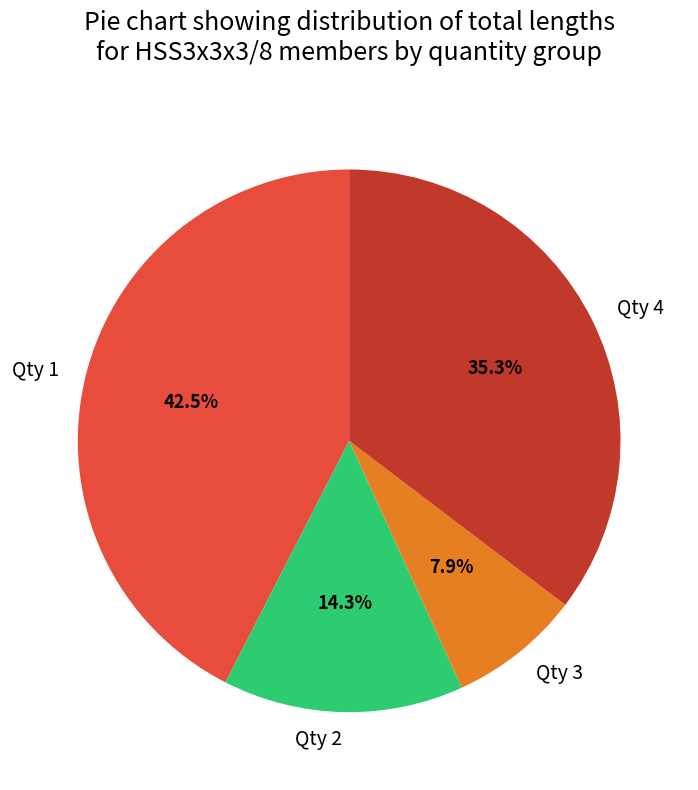

Which slice is the smallest?

Qty 3